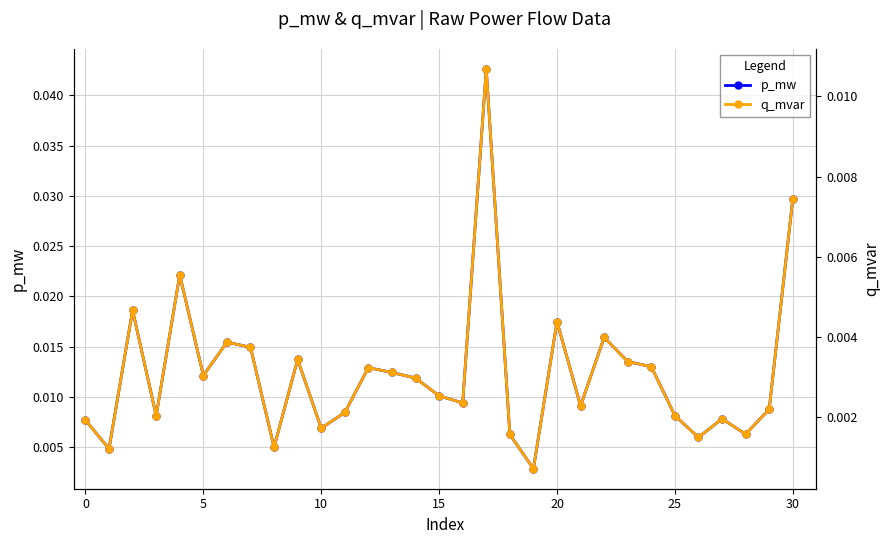

List the series in order of their overall mean, lowest first.

q_mvar, p_mw